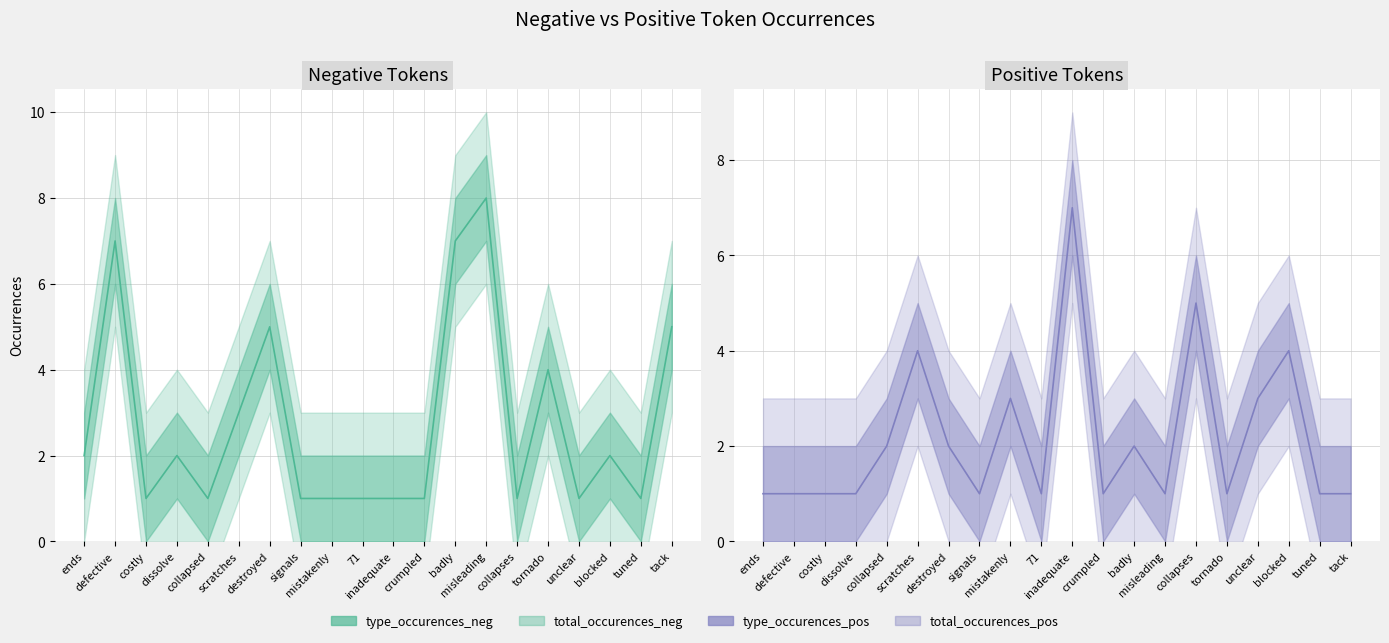

True or false: anchor_score_neg has more than 0 points higher than both neighbors.

True